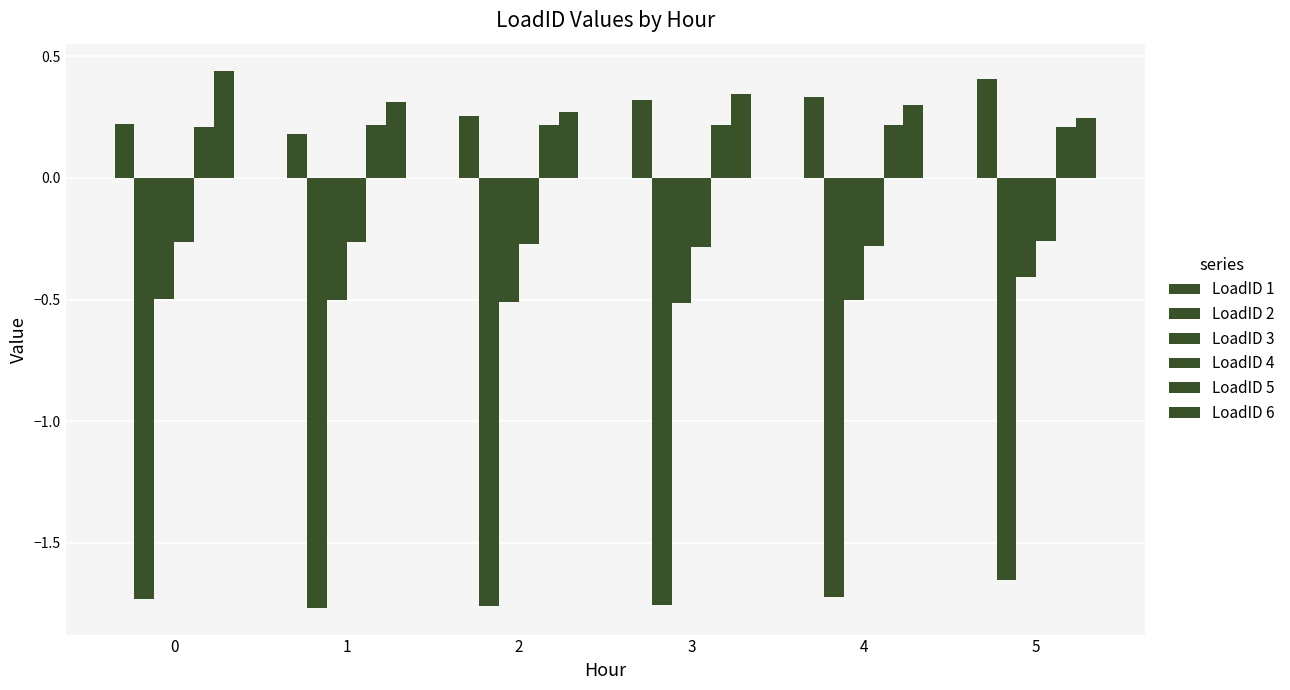

Does the chart contain any negative values?

Yes